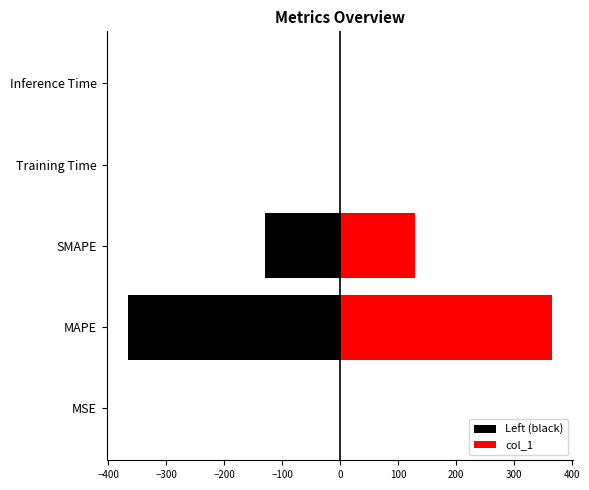

How many bars are there in total?

10